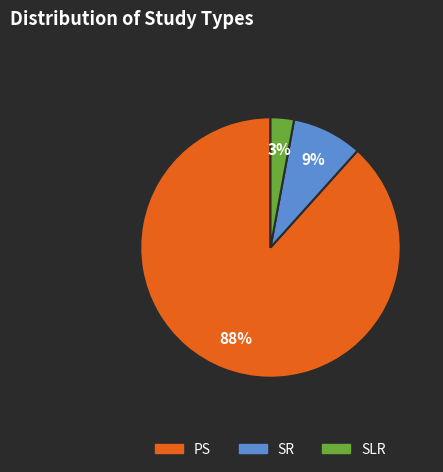

Rank the categories by value from highest to lowest.

PS, SR, SLR